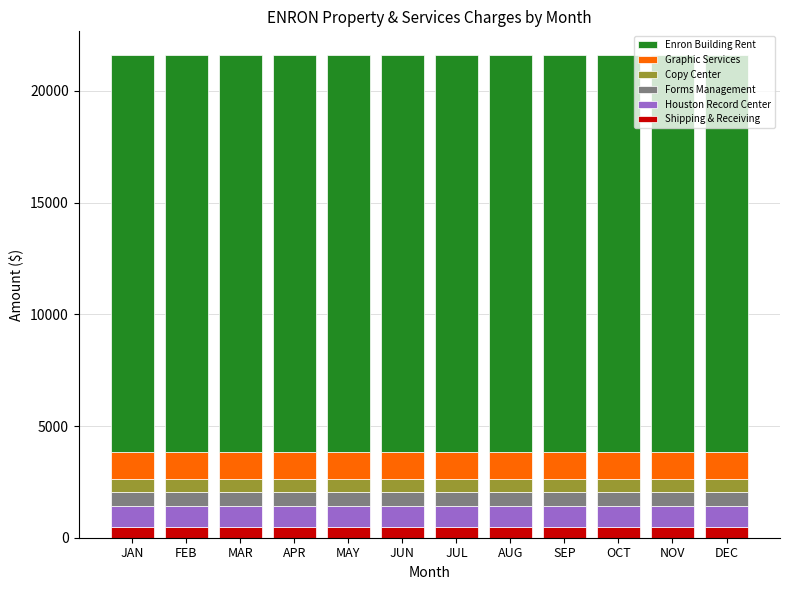

What is the minimum value for Shipping & Receiving?

480